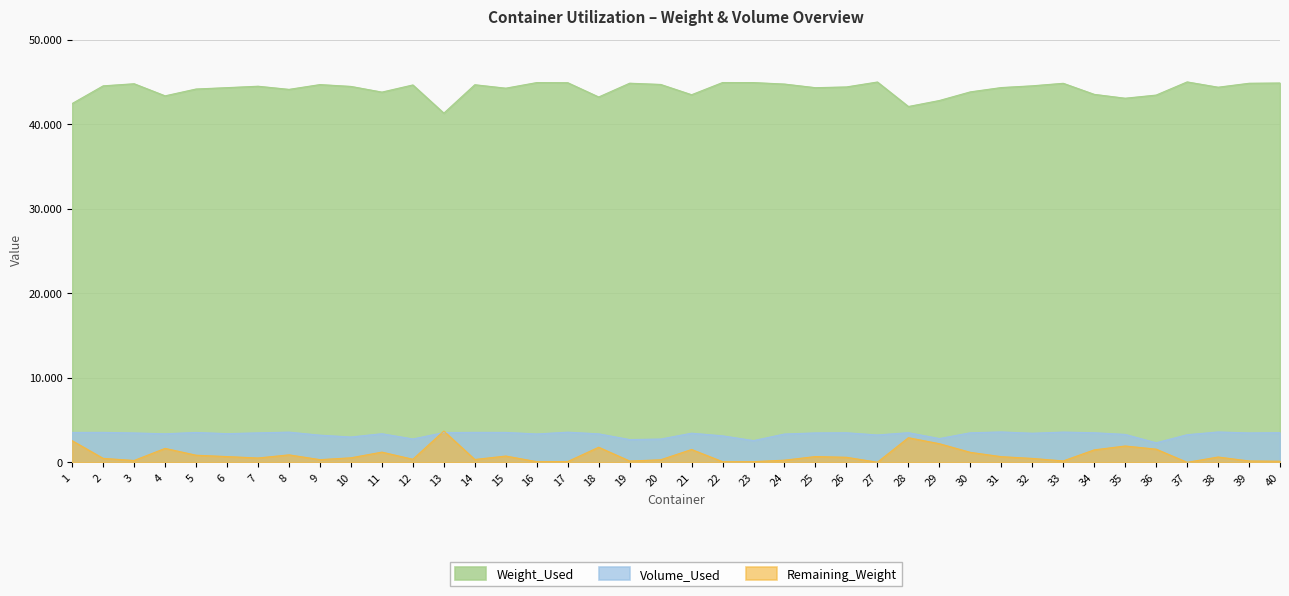

What are all the series names shown in the legend?

Weight_Used, Volume_Used, Remaining_Weight